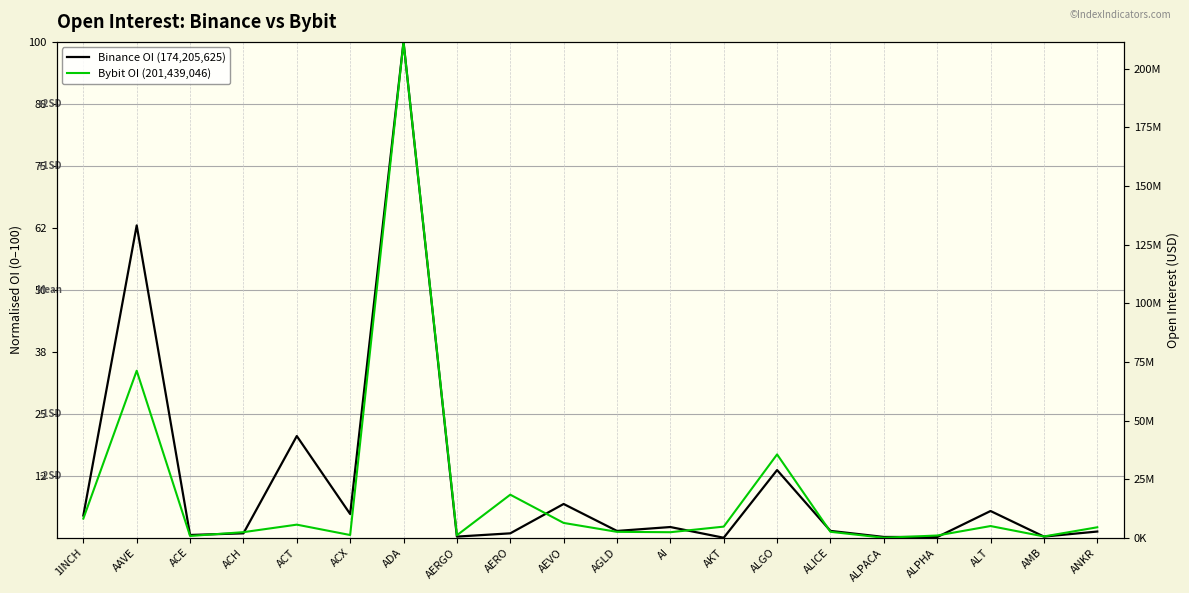

What are all the series names shown in the legend?

Binance OI, Bybit OI